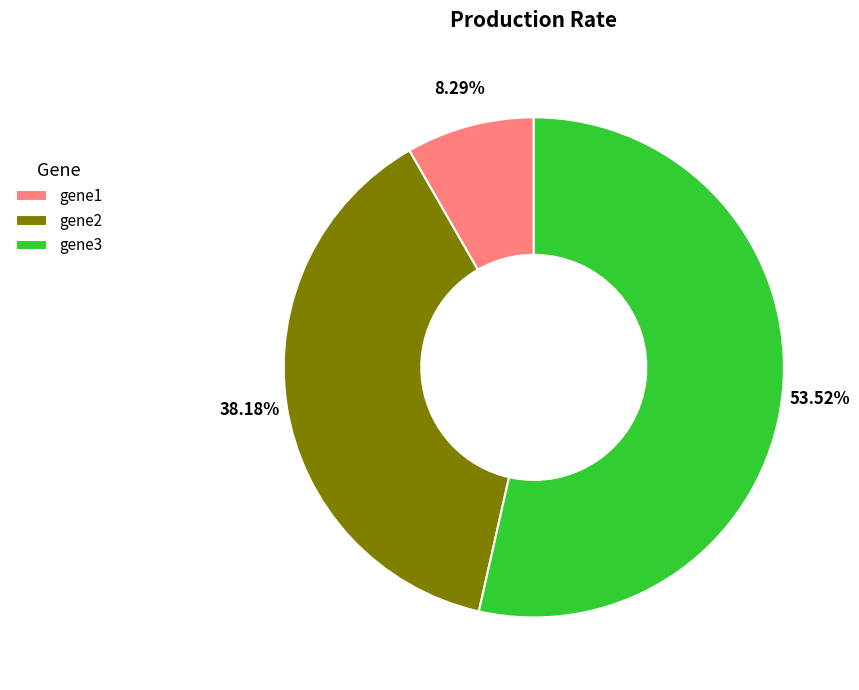

True or false: gene1 accounts for 8% of the total.

True